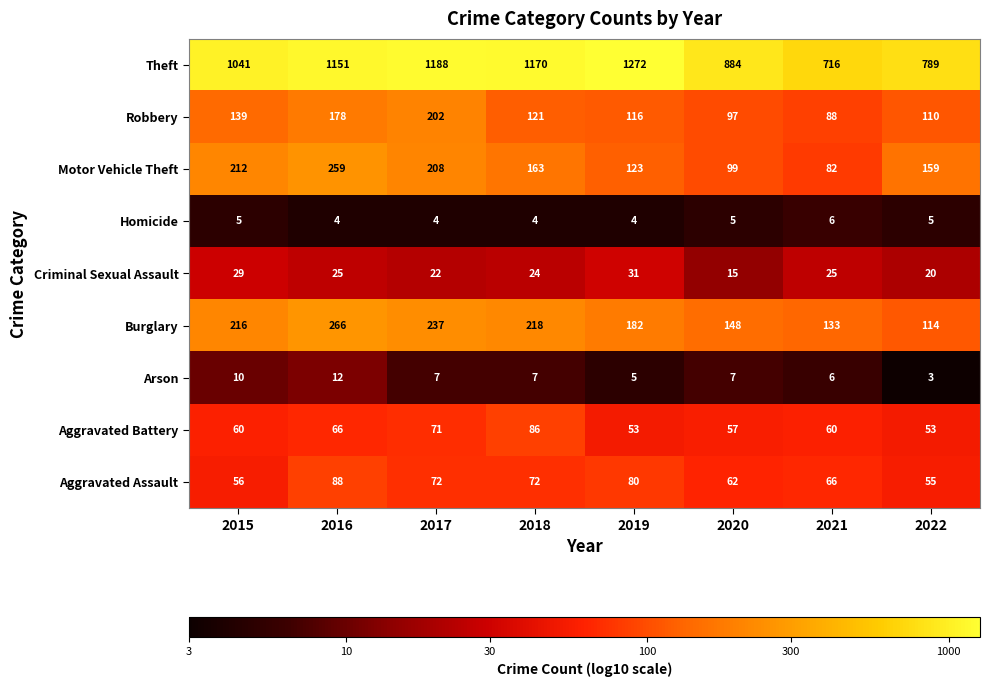

Which series has the largest range (max minus min)?

Theft